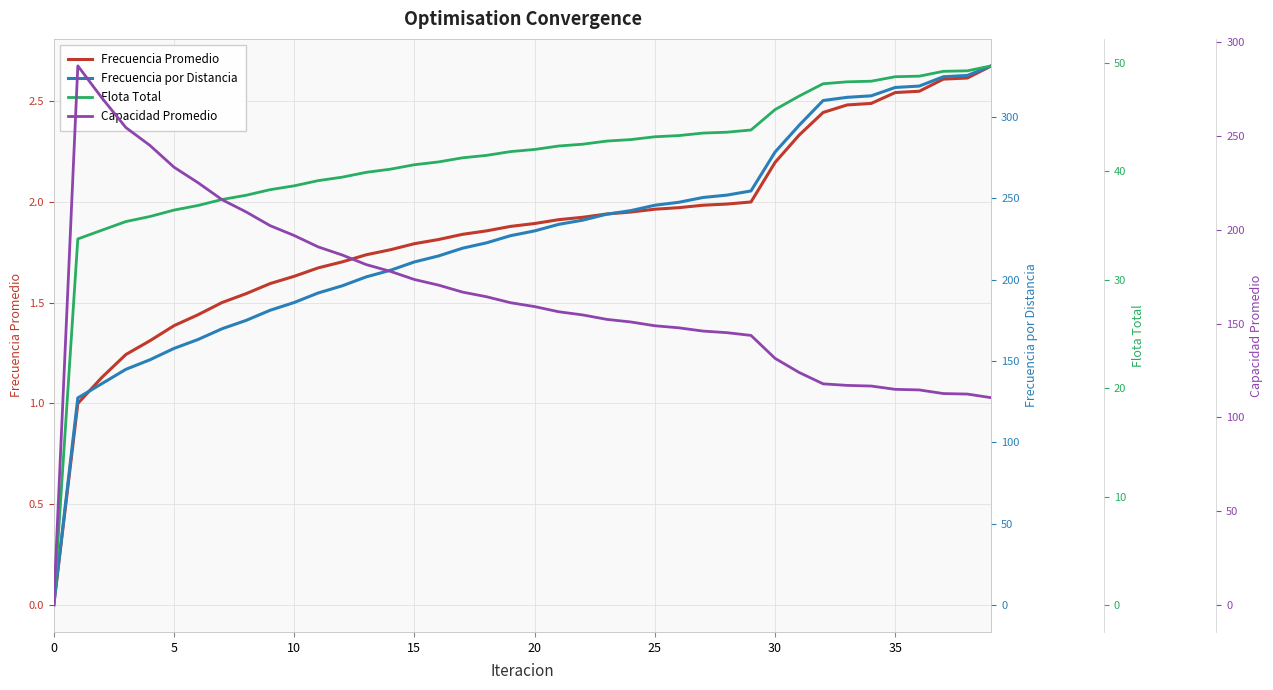

What is the difference between the maximum and minimum values in the Frecuencia por Distancia series?

331.3